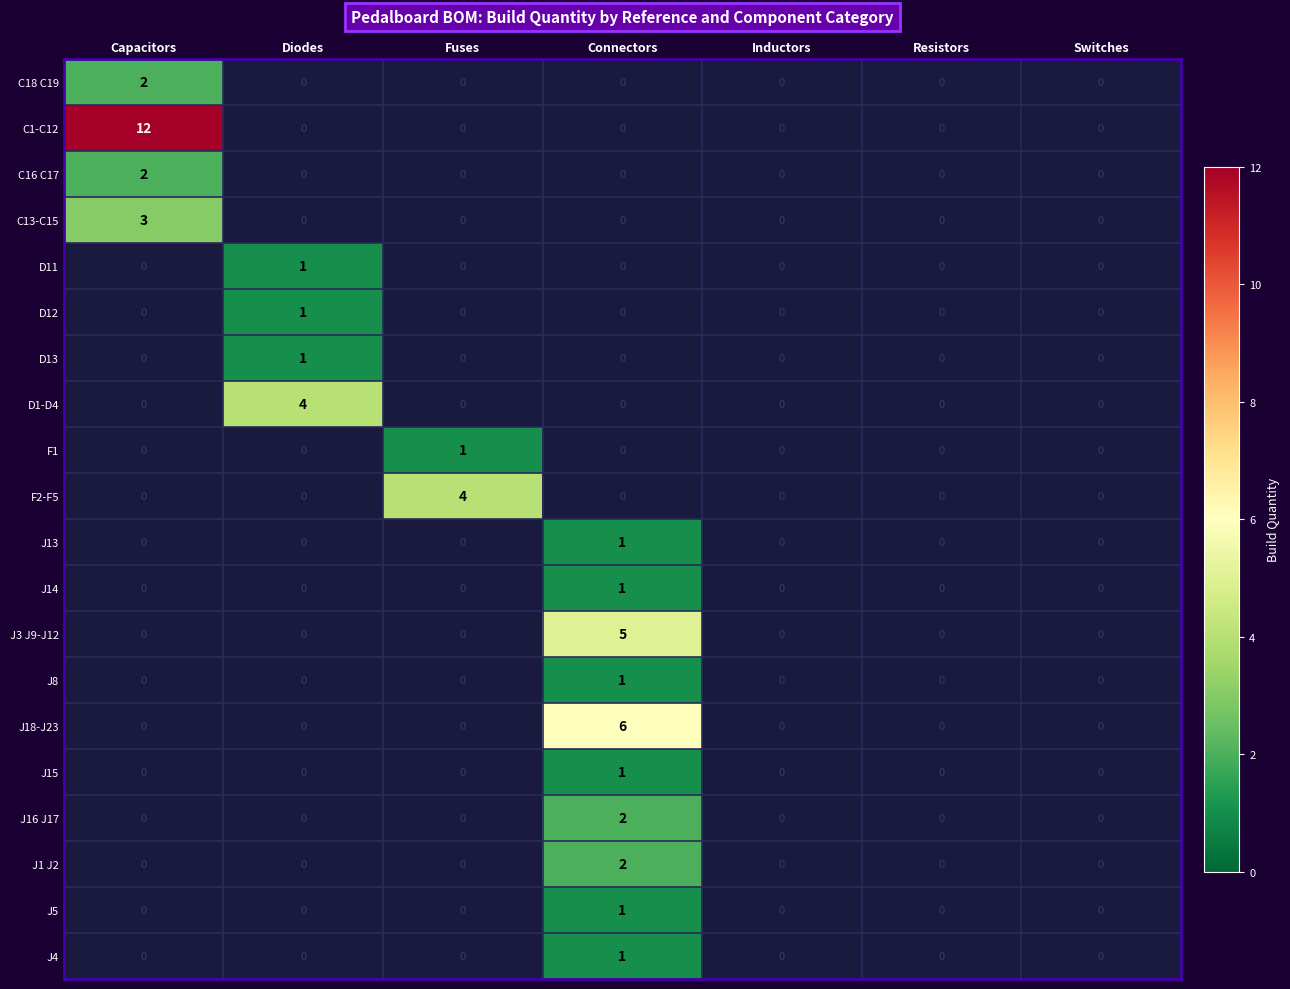

Which has a higher value, Resistors or Switches?

Switches